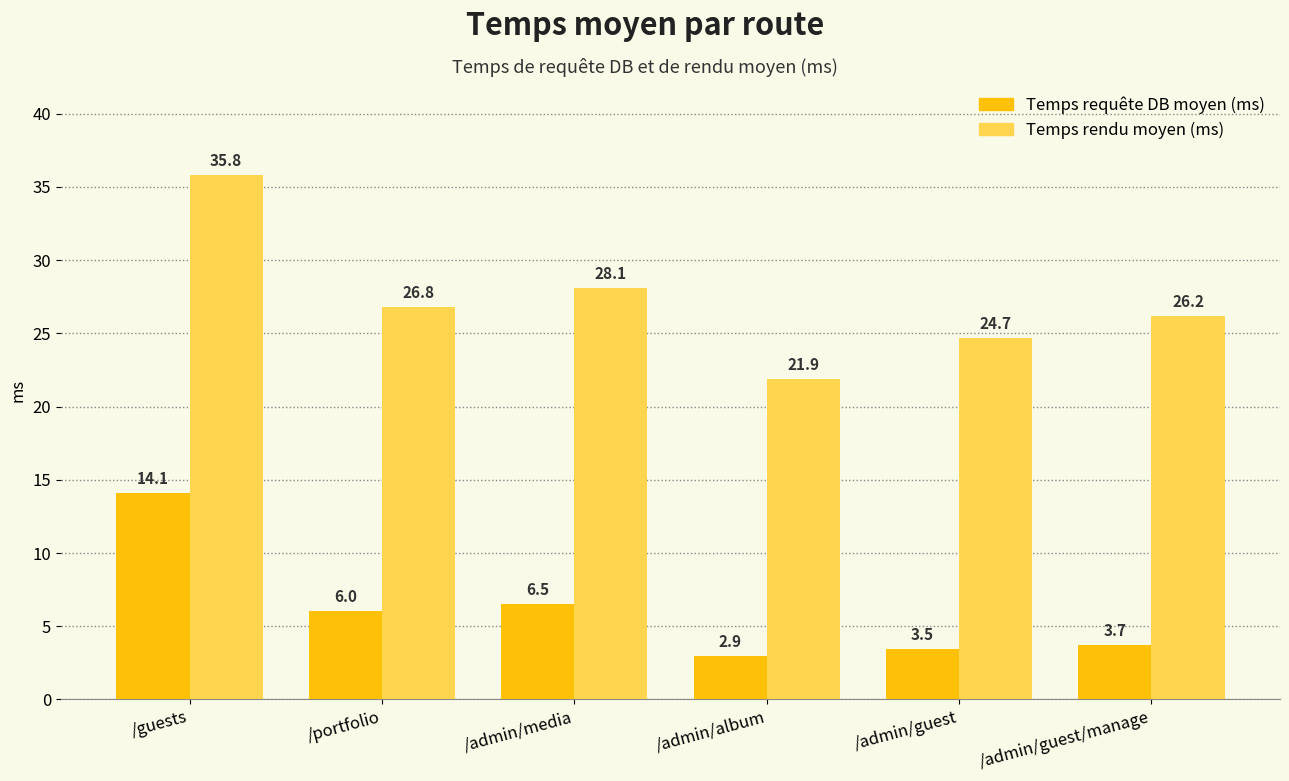

Which series changed the most between /admin/media and /admin/guest/manage?

Temps requête DB moyen (ms)